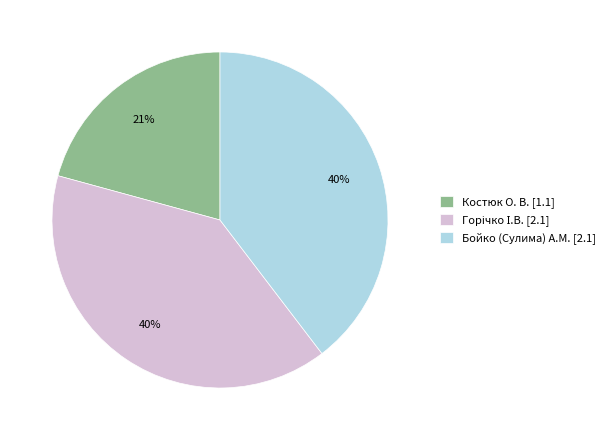

To the nearest percent, what is the difference between the Бойко (Сулима) А.М. and Костюк О. В. slice percentages?

19%